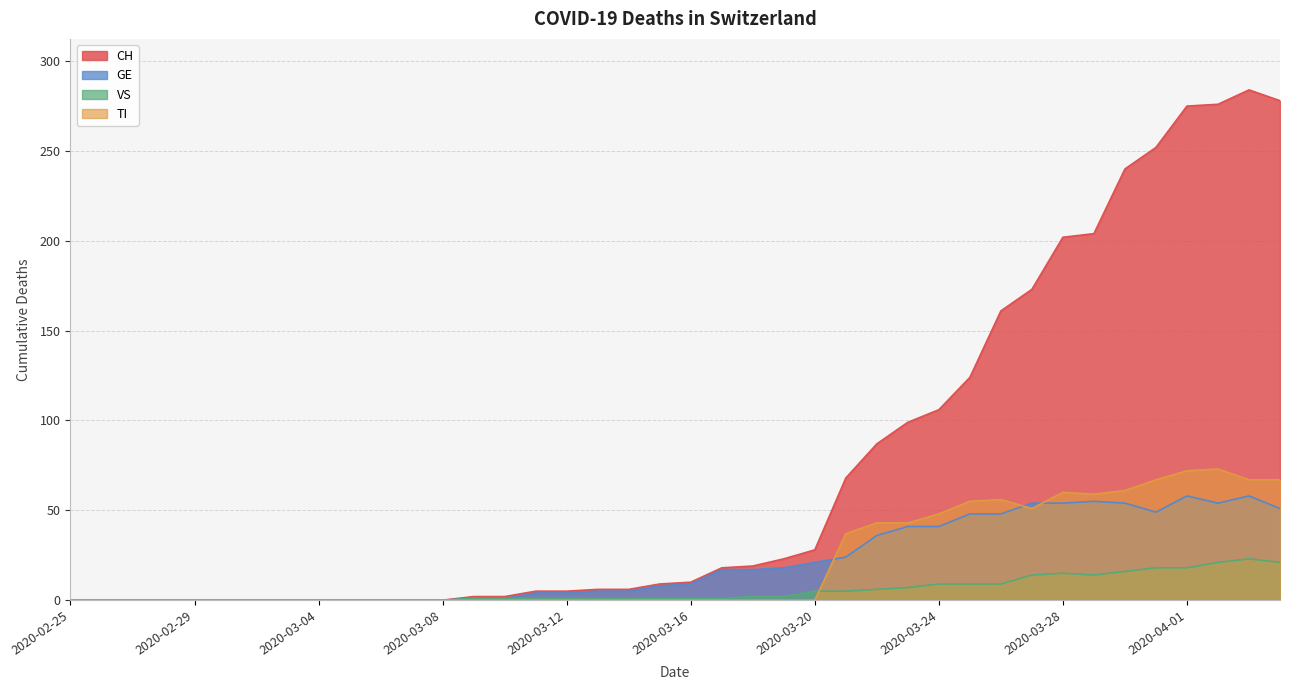

At which category does the chart reach its minimum across all series?

2020-02-25